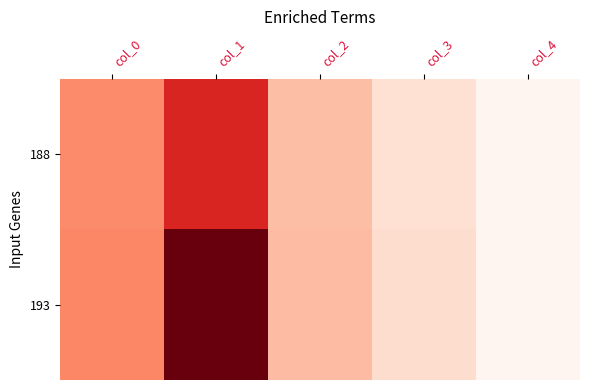

Reading right to left, what are all the values shown in this chart?

188: col_4=0	col_3=56	col_2=113	col_1=332	col_0=188
193: col_4=0	col_3=64	col_2=117	col_1=474	col_0=193